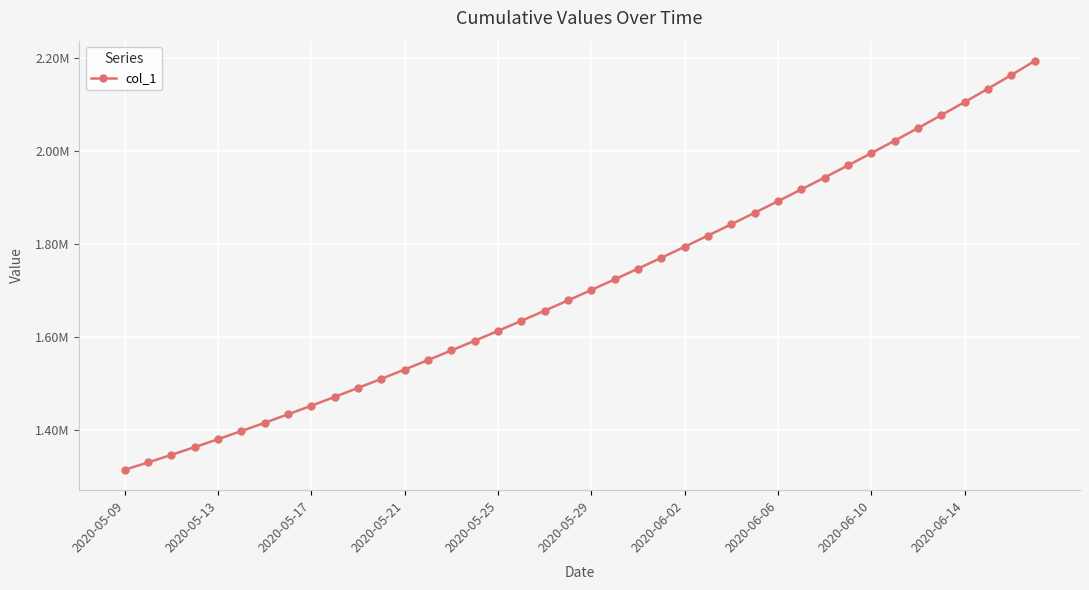

What is the average value?

1712136.8